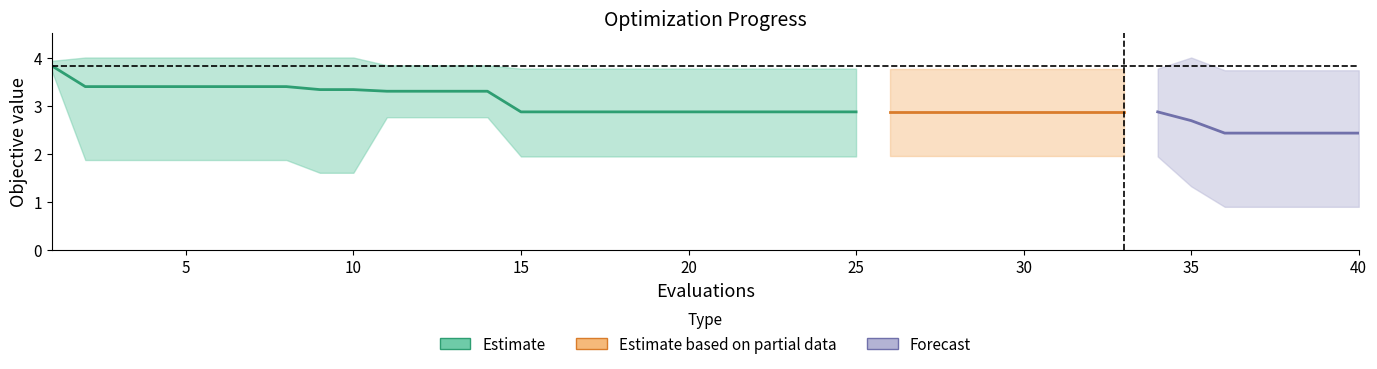

What is the difference between the highest and lowest values at 12?

1.1